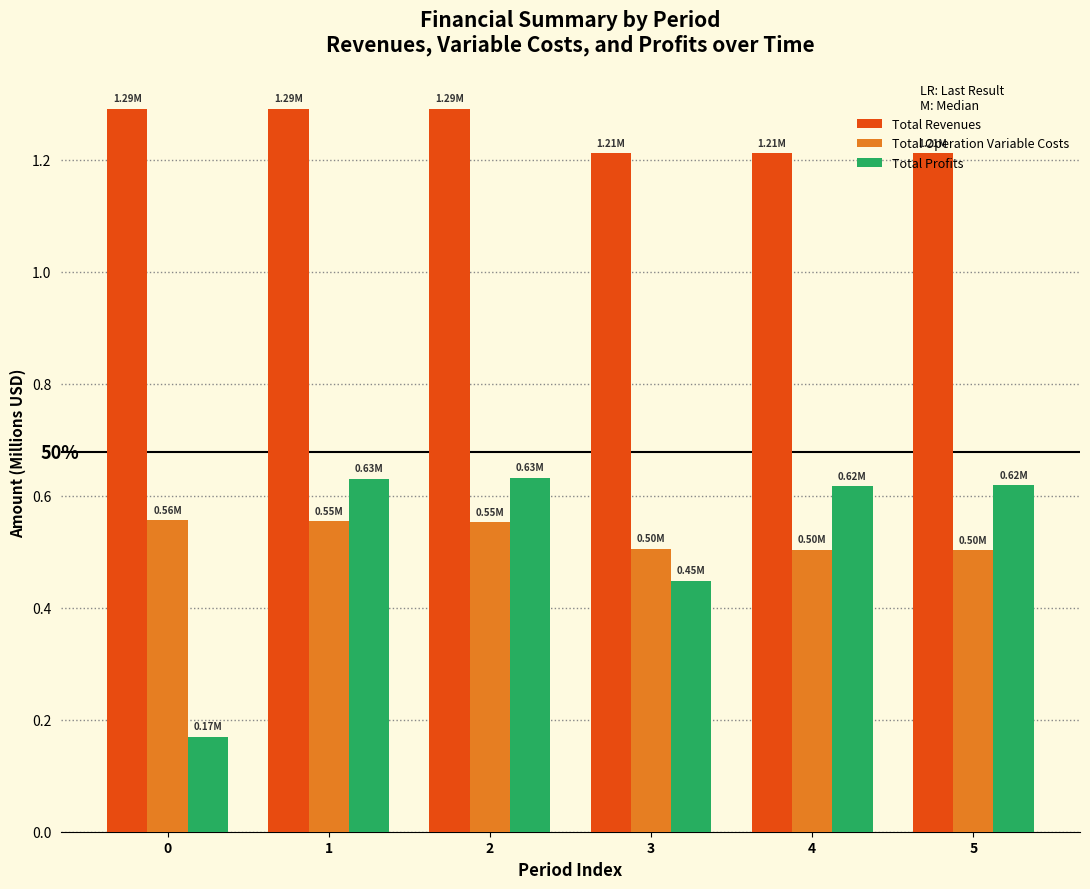

Are the bars horizontal?

No